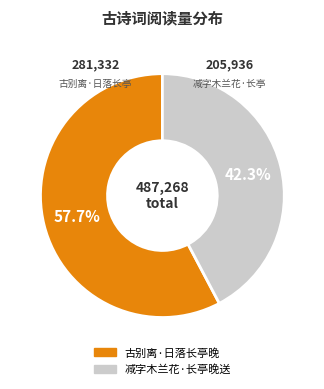

What percentage is the 减字木兰花·长亭晚送 slice, to the nearest percent?

42%